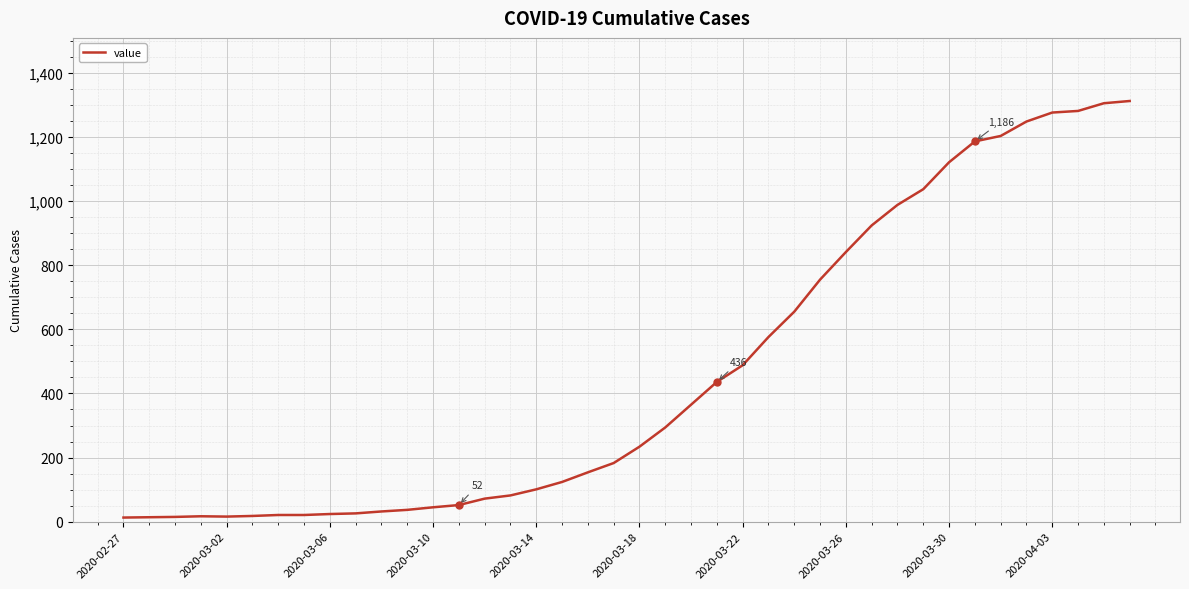

What is the difference between the maximum and minimum values?

1299